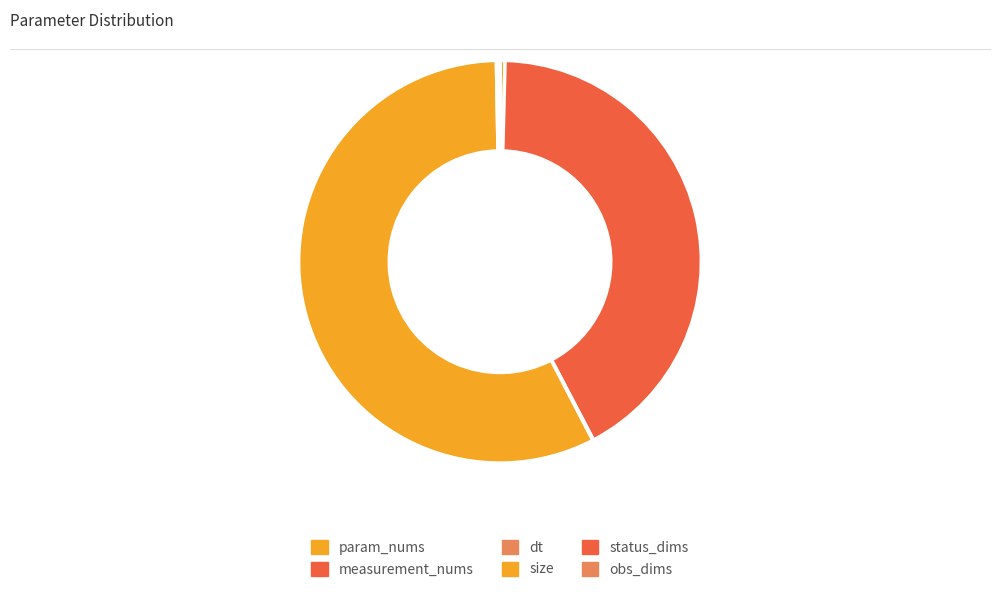

What is the ratio of the value at size to the value at obs_dims?

1000.0